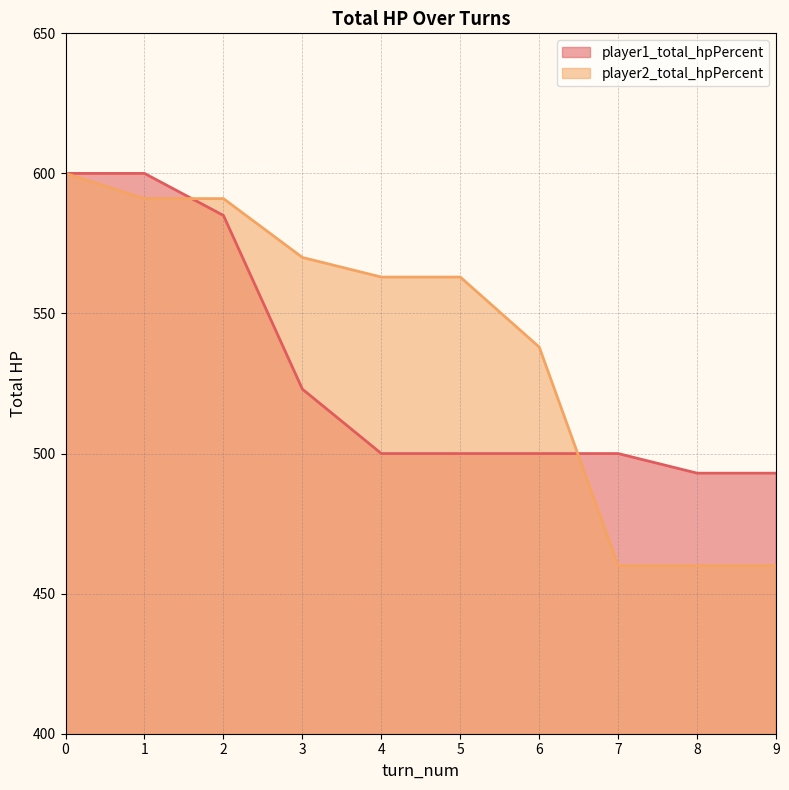

What is the sum of all player1_total_hpPercent values?

5294